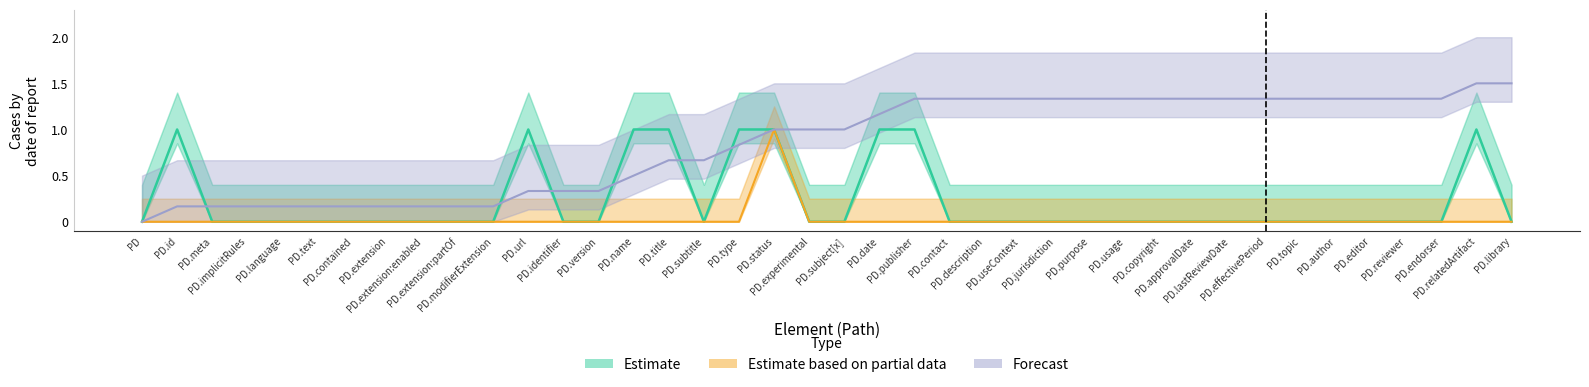

Between PD.name and PD.relatedArtifact, which is larger?

PD.name